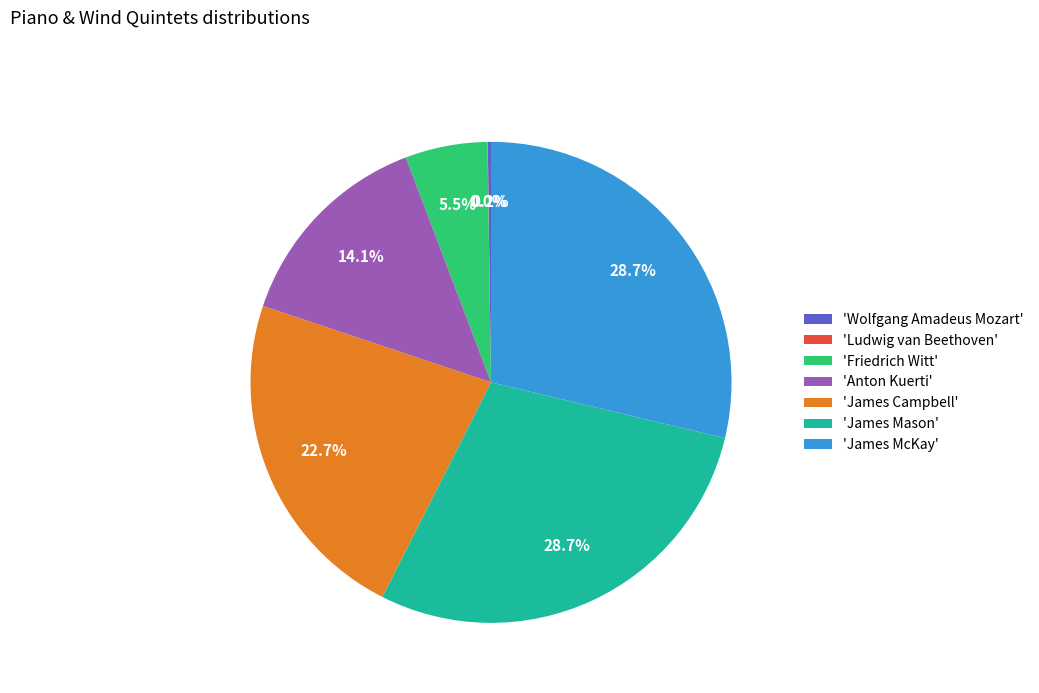

Is there any slice that represents more than half of the pie?

No